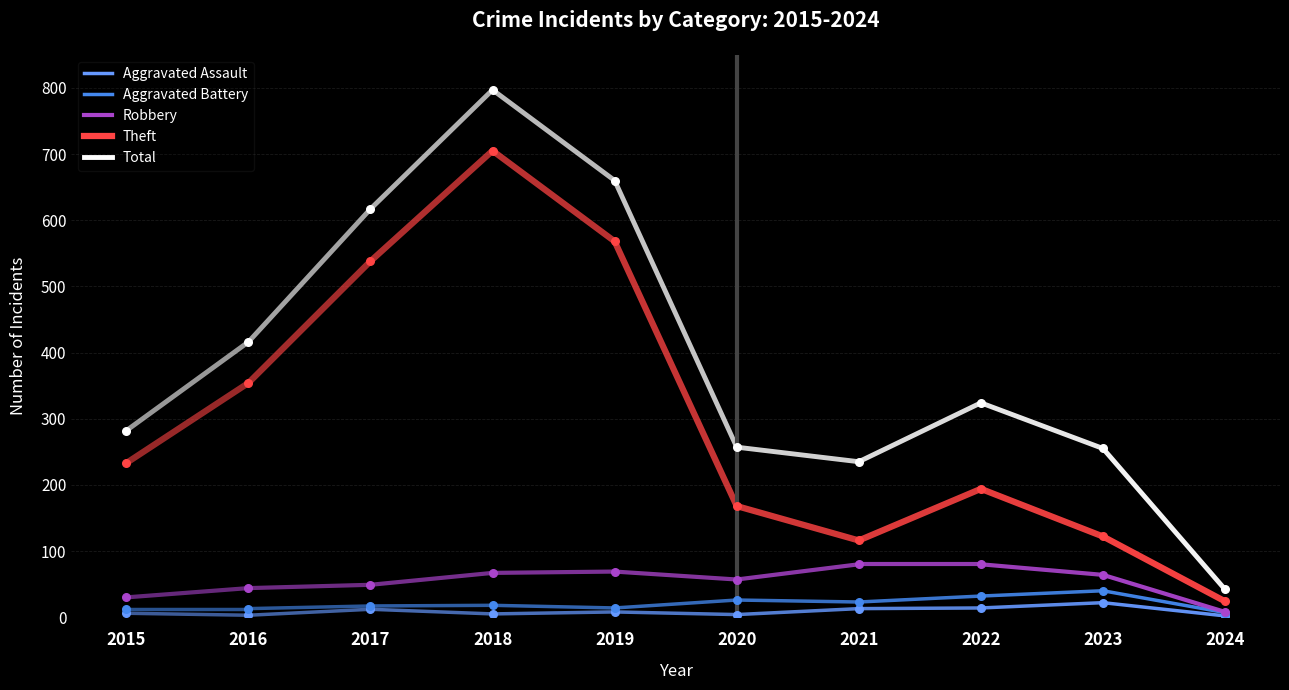

What is the total value across all series at 2016?

830